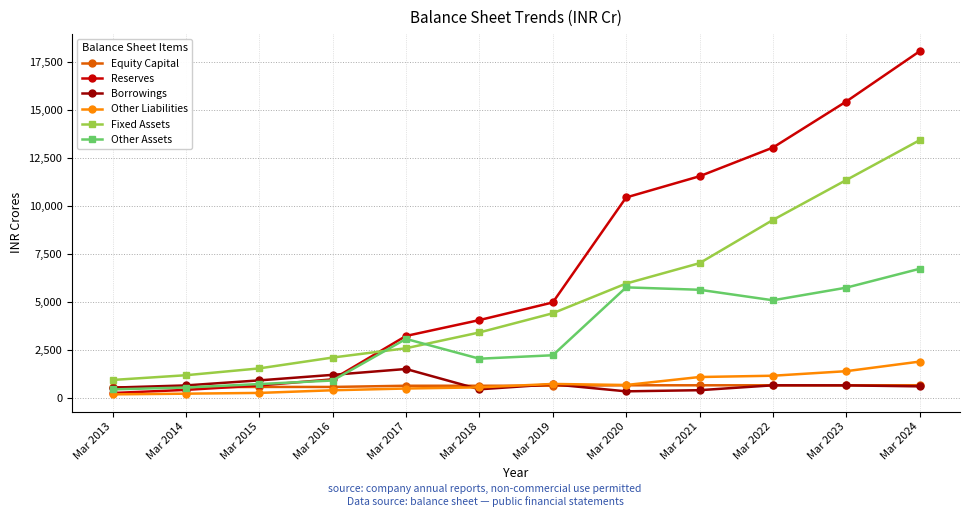

Which series has the largest range (max minus min)?

Reserves